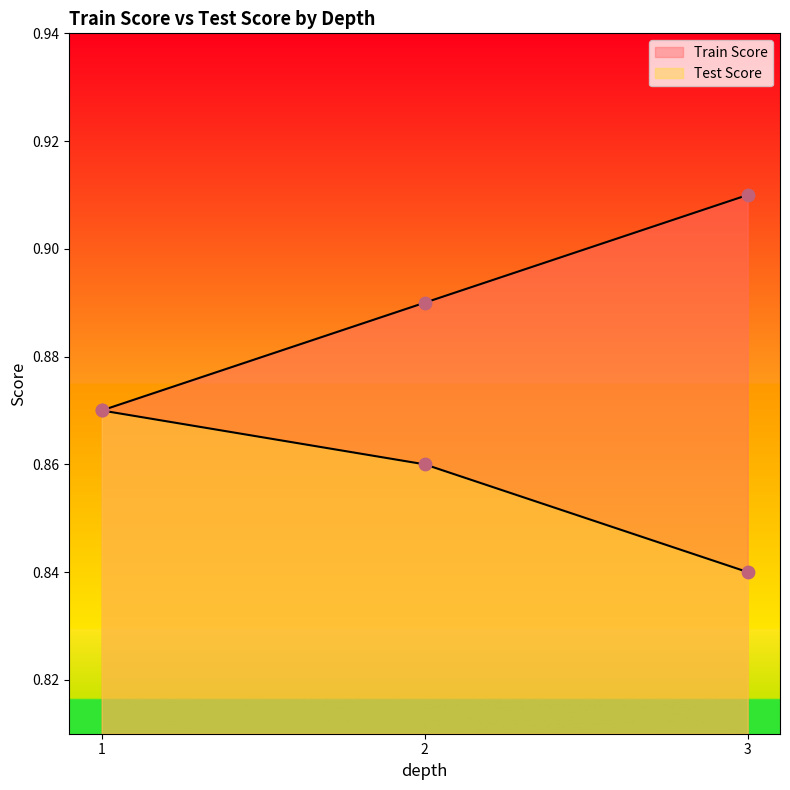

At how many categories does at least one series exceed 0?

3